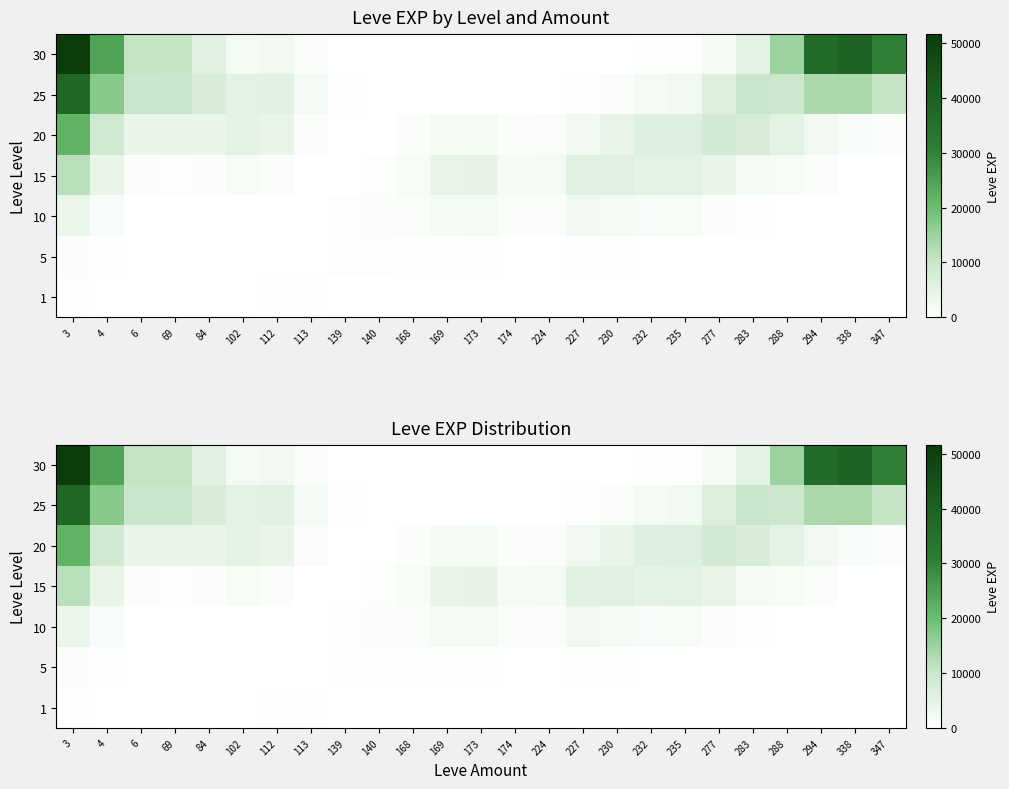

At which category is the sum across all series the highest?

3